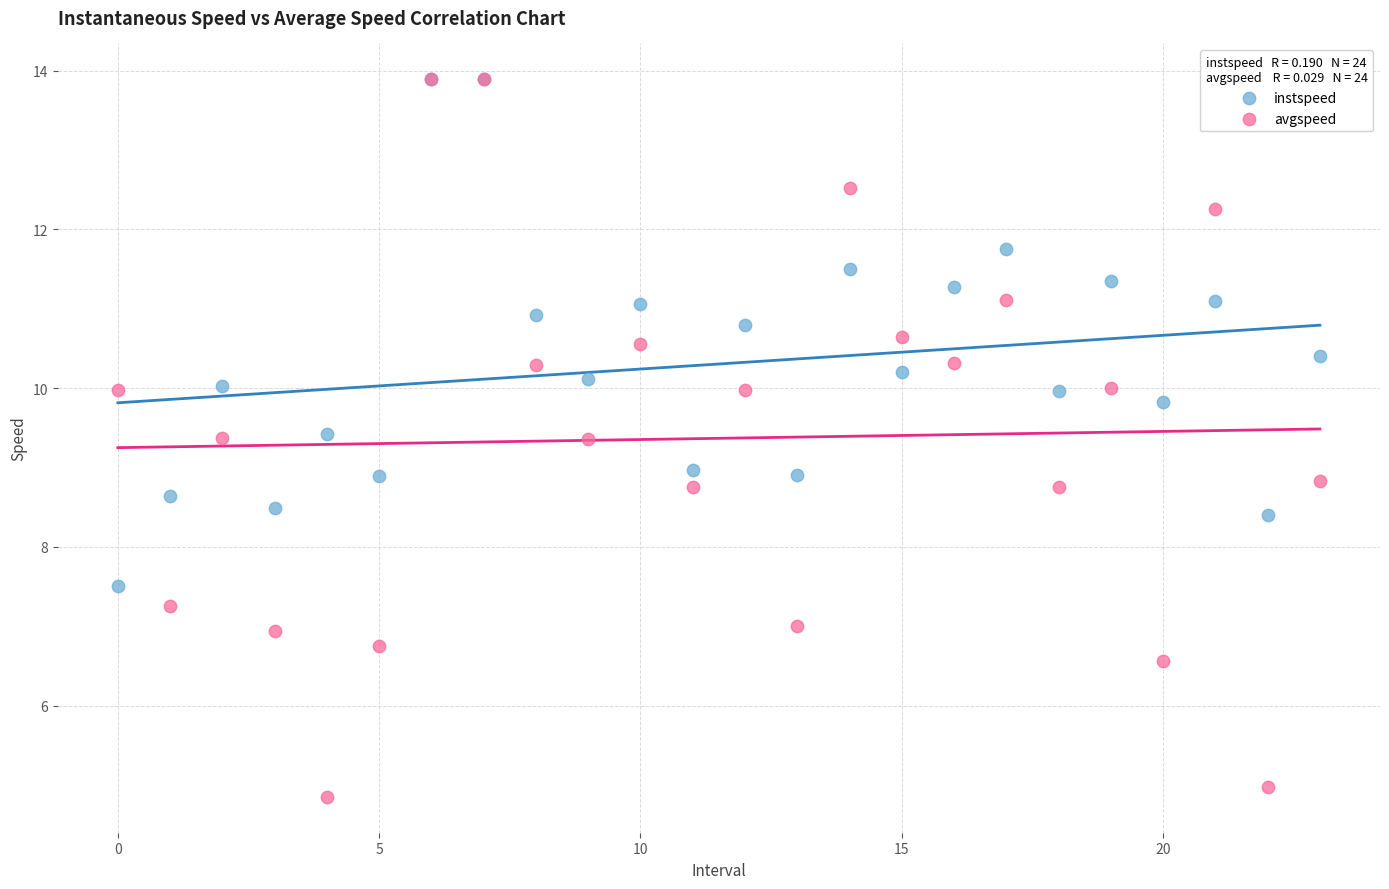

Which series has the largest Y range (max minus min)?

avgspeed